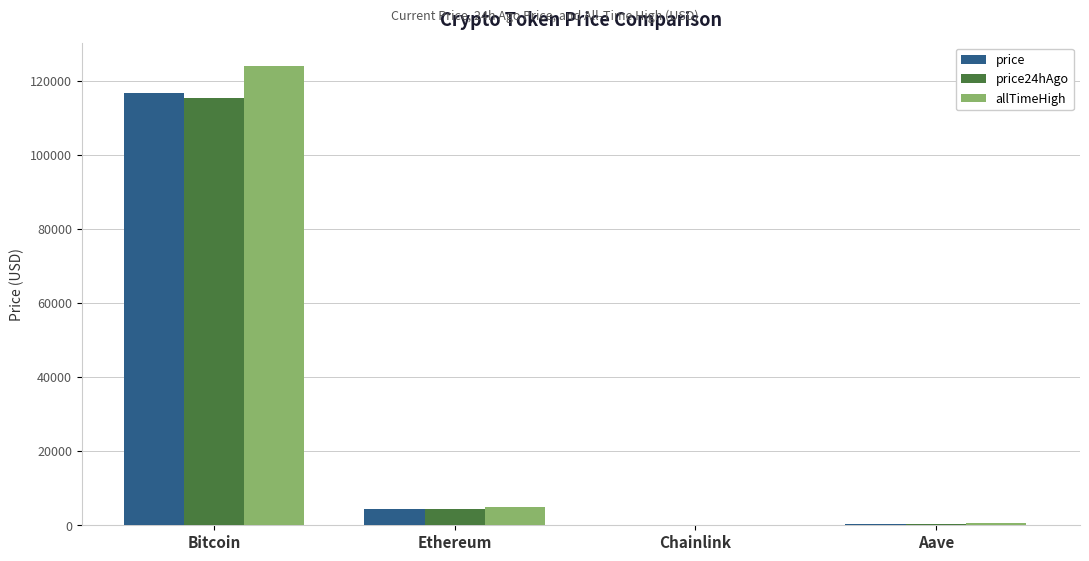

The value of price24hAgo at Ethereum is 4517.0. True or false?

True